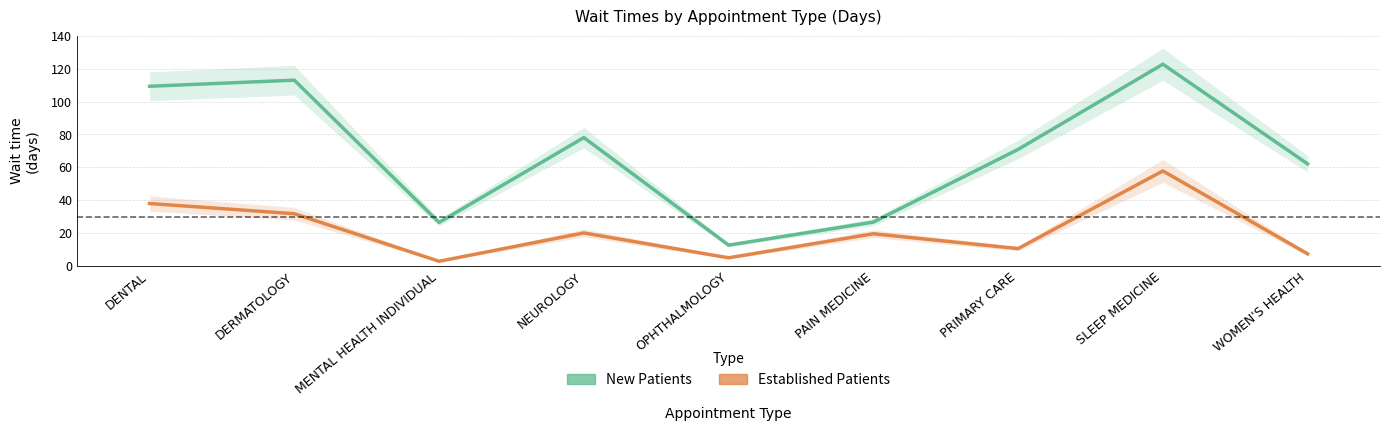

What is the total value across all series at WOMEN'S HEALTH?

69.5